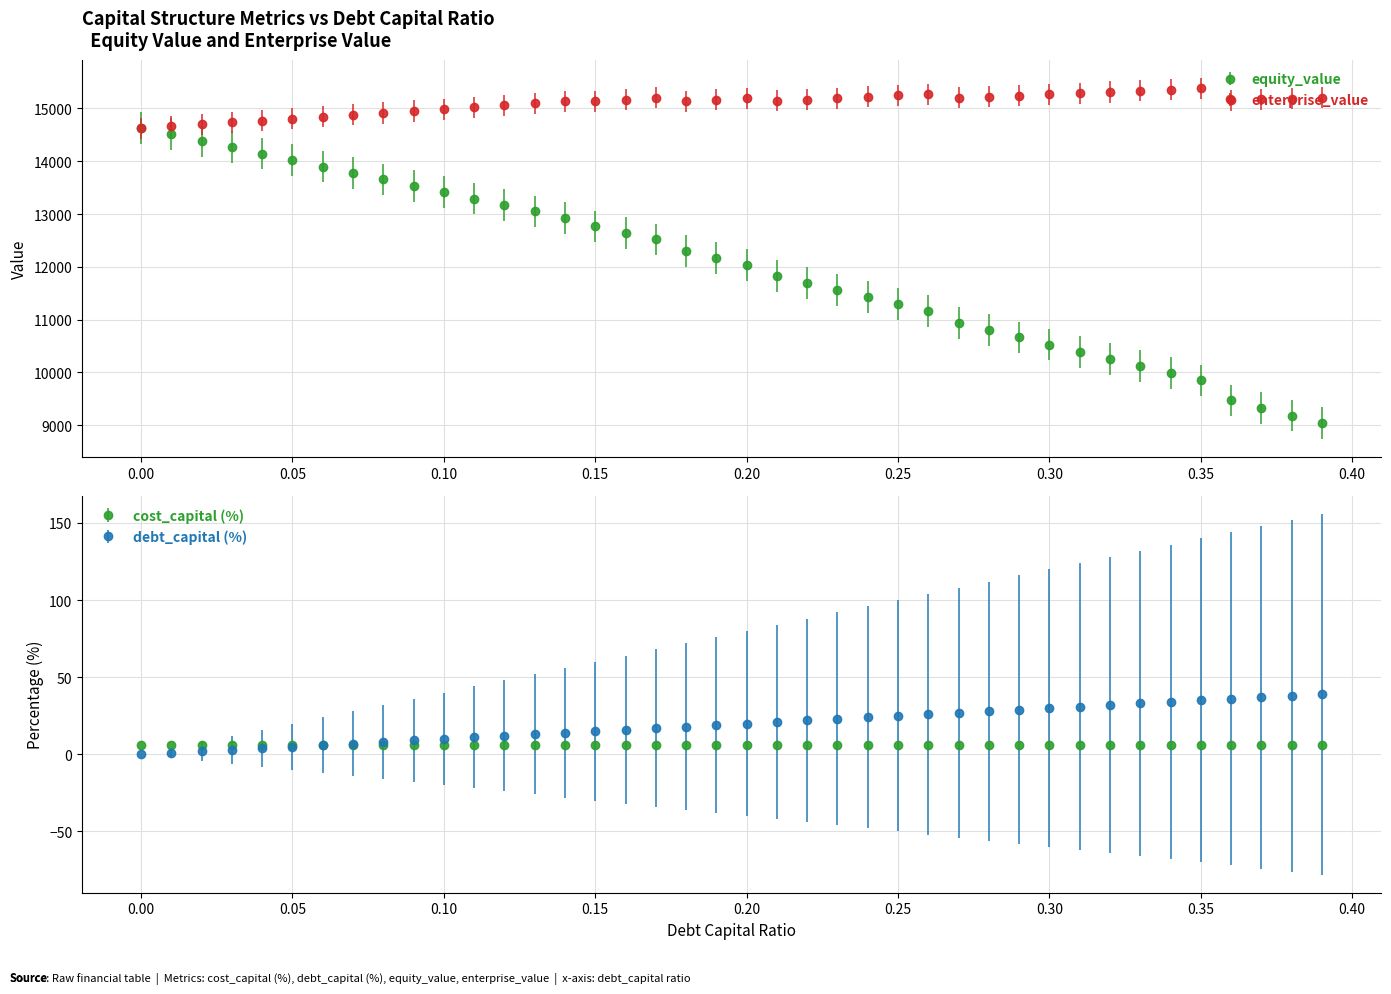

What are all the series names shown in the legend?

debt_capital, cost_capital, equity_value, enterprise_value